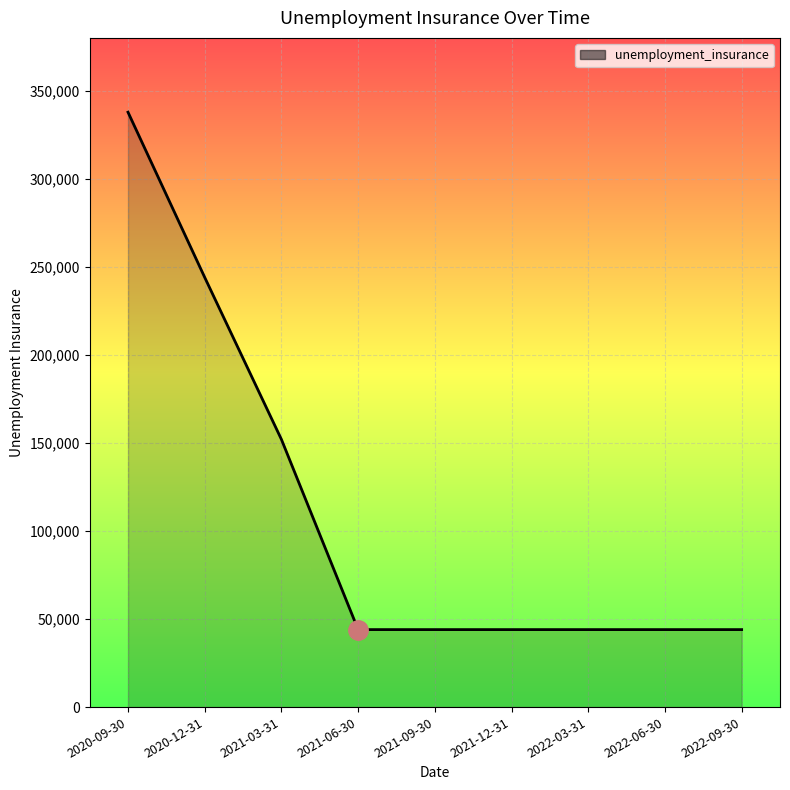

What is the smallest value displayed?

44000